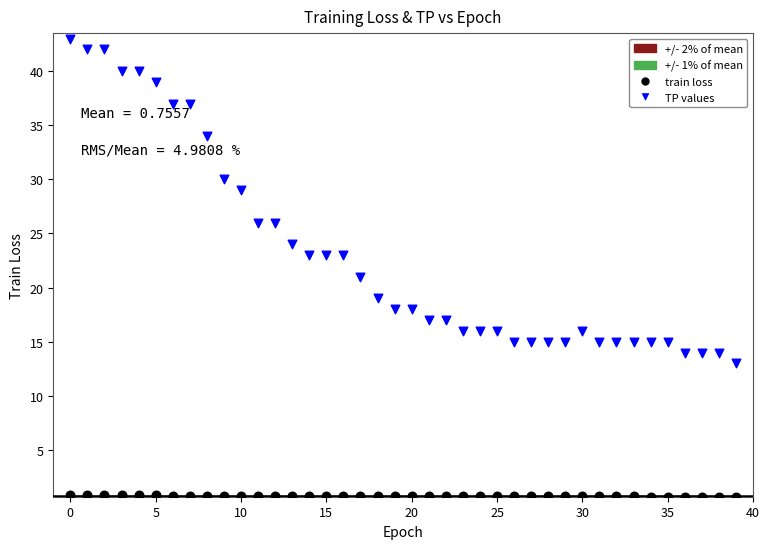

Which series contains the lowest Y value?

train loss